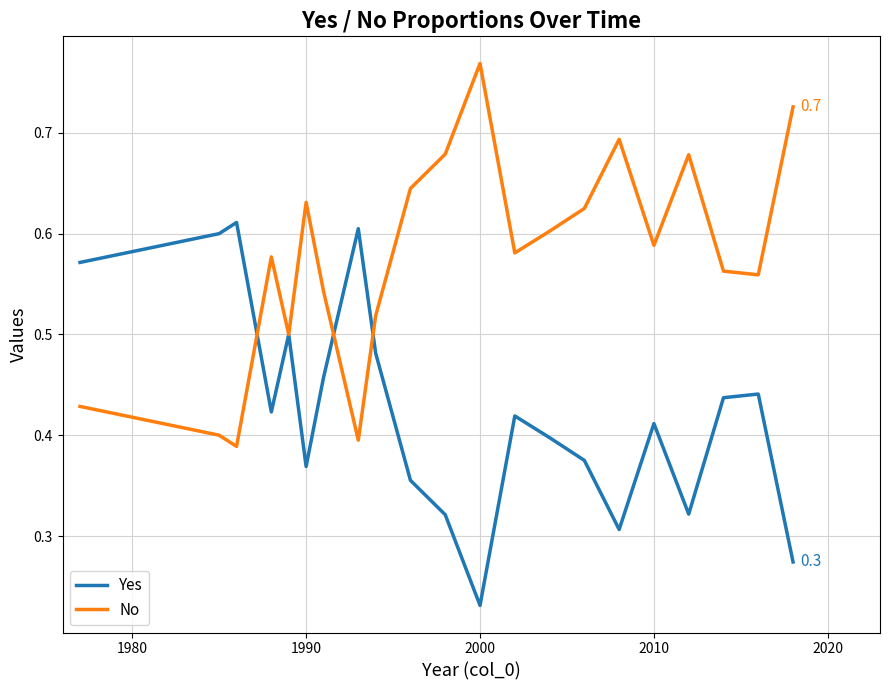

List the series in order of their overall mean, lowest first.

Yes, No